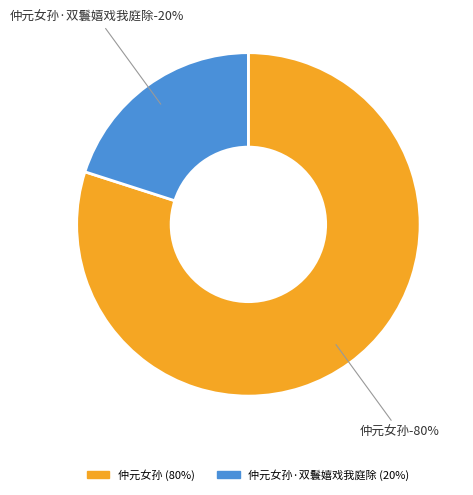

Does any single category account for the majority?

Yes